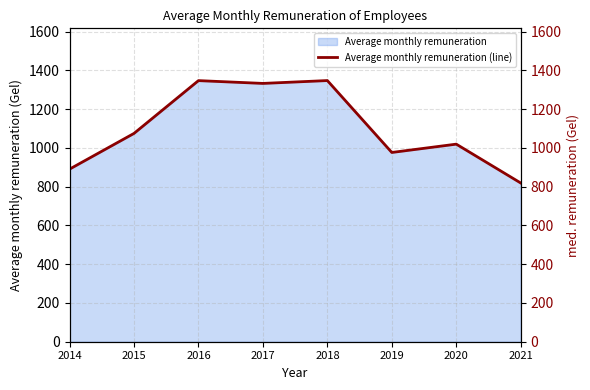

The value at 2016 is 1347.4. True or false?

True